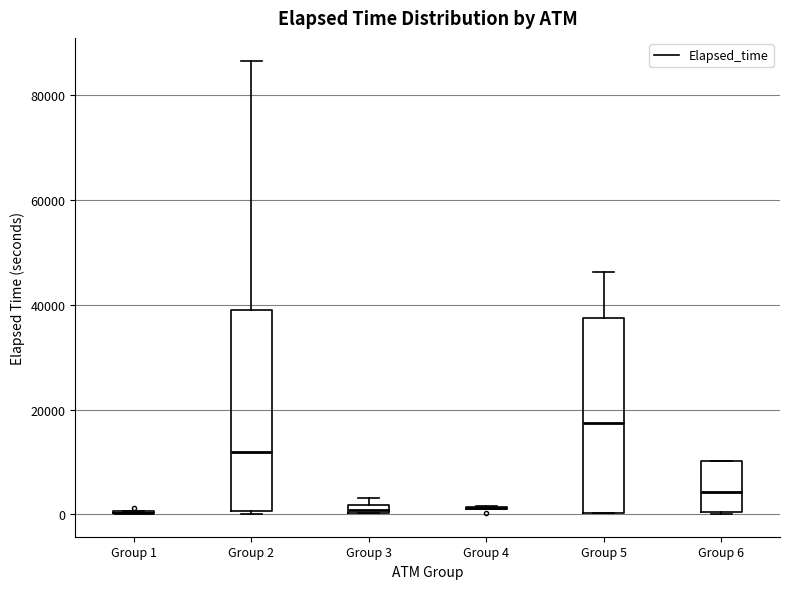

Where does the median line of the box for Group 6 sit on the y-axis? The values are not printed on the chart, so give them approximately, as read against the axis.

4000